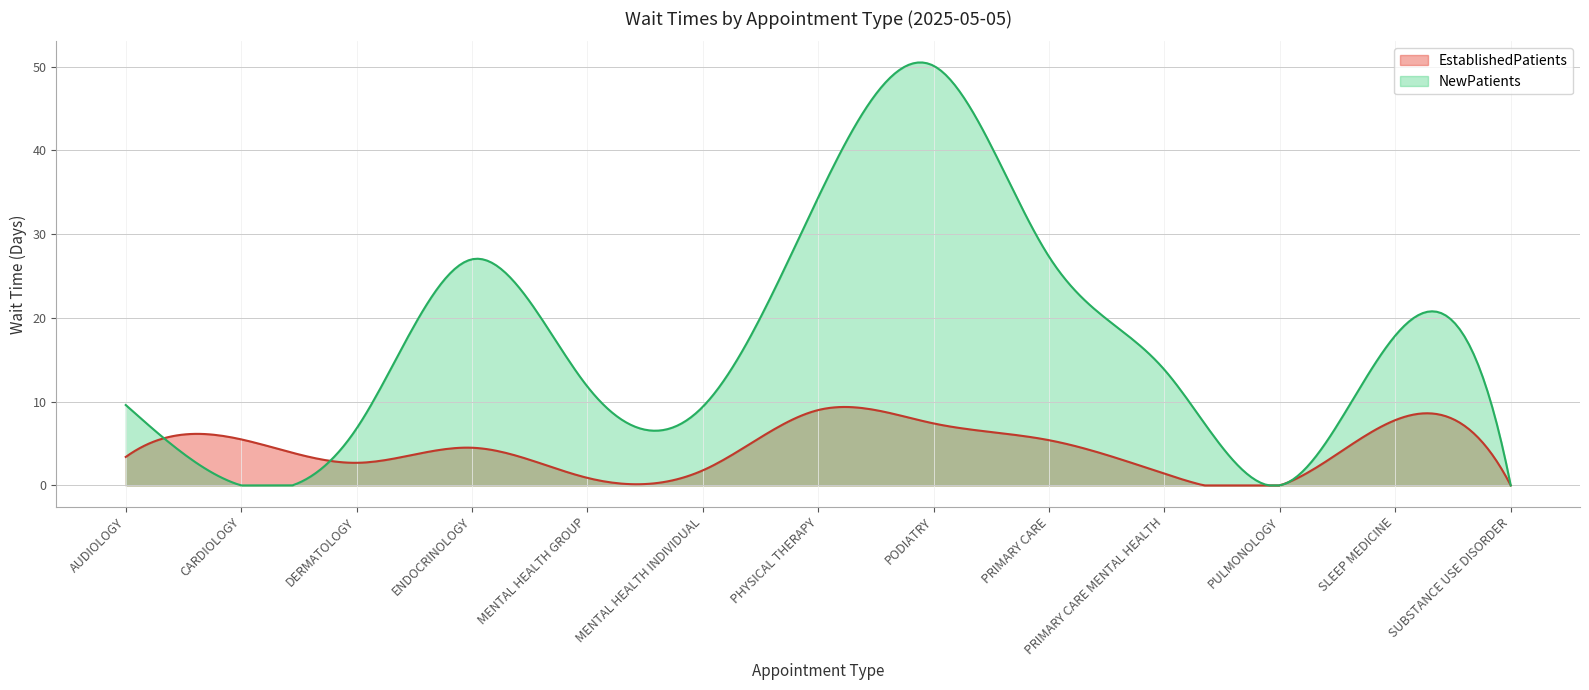

What is the sum of the NewPatients values at ENDOCRINOLOGY and SLEEP MEDICINE?

44.9